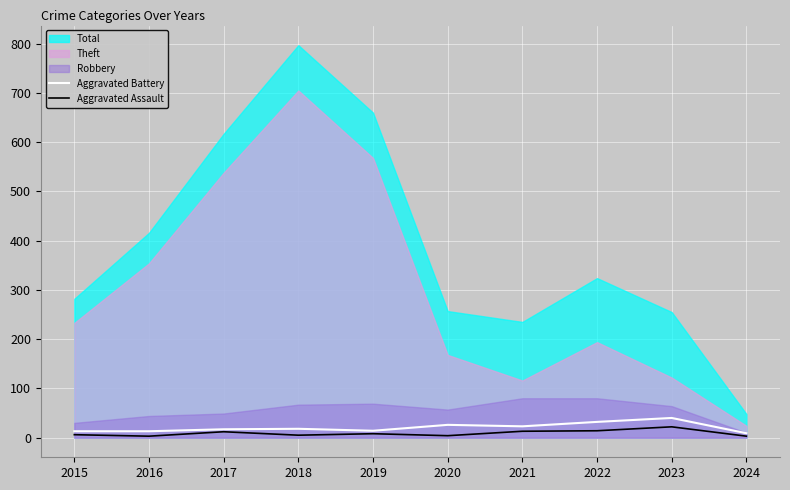

True or false: Aggravated Assault has more than 0 points higher than both neighbors.

True